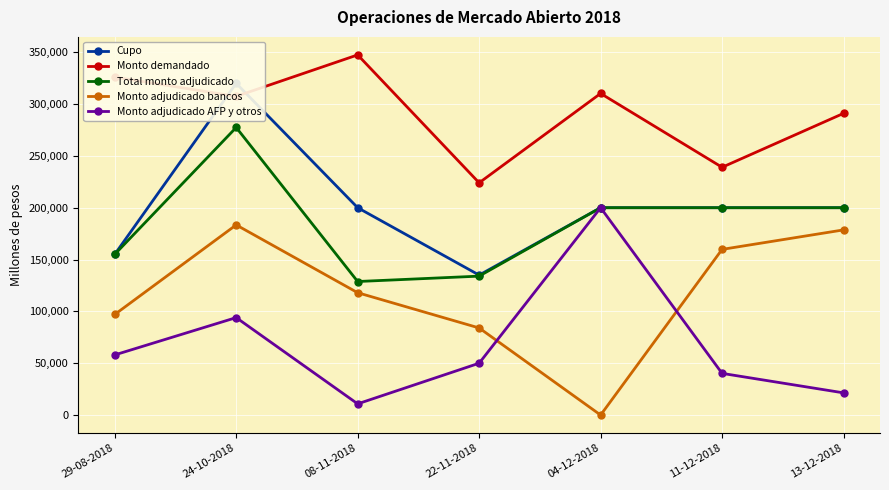

What is the value of the Total monto adjudicado point at the 5th from the left?

200000